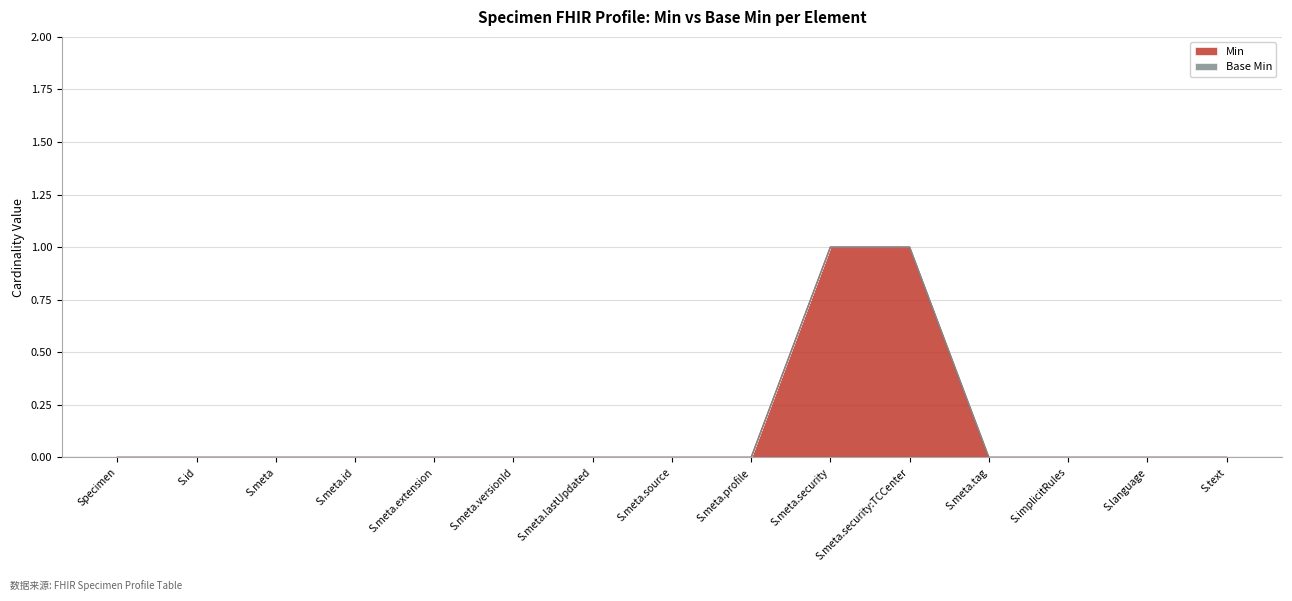

Is it true that Min equals 0 at S.meta.source?

True